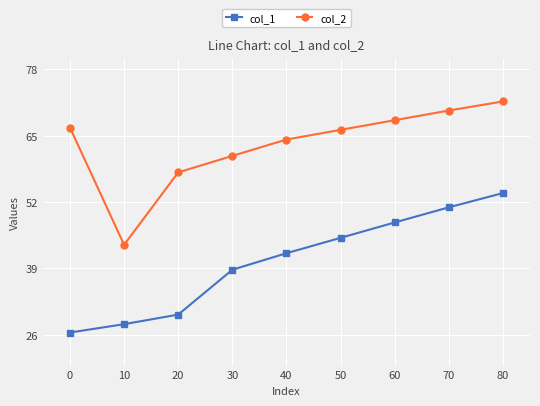

At how many categories does at least one series exceed 34?

9